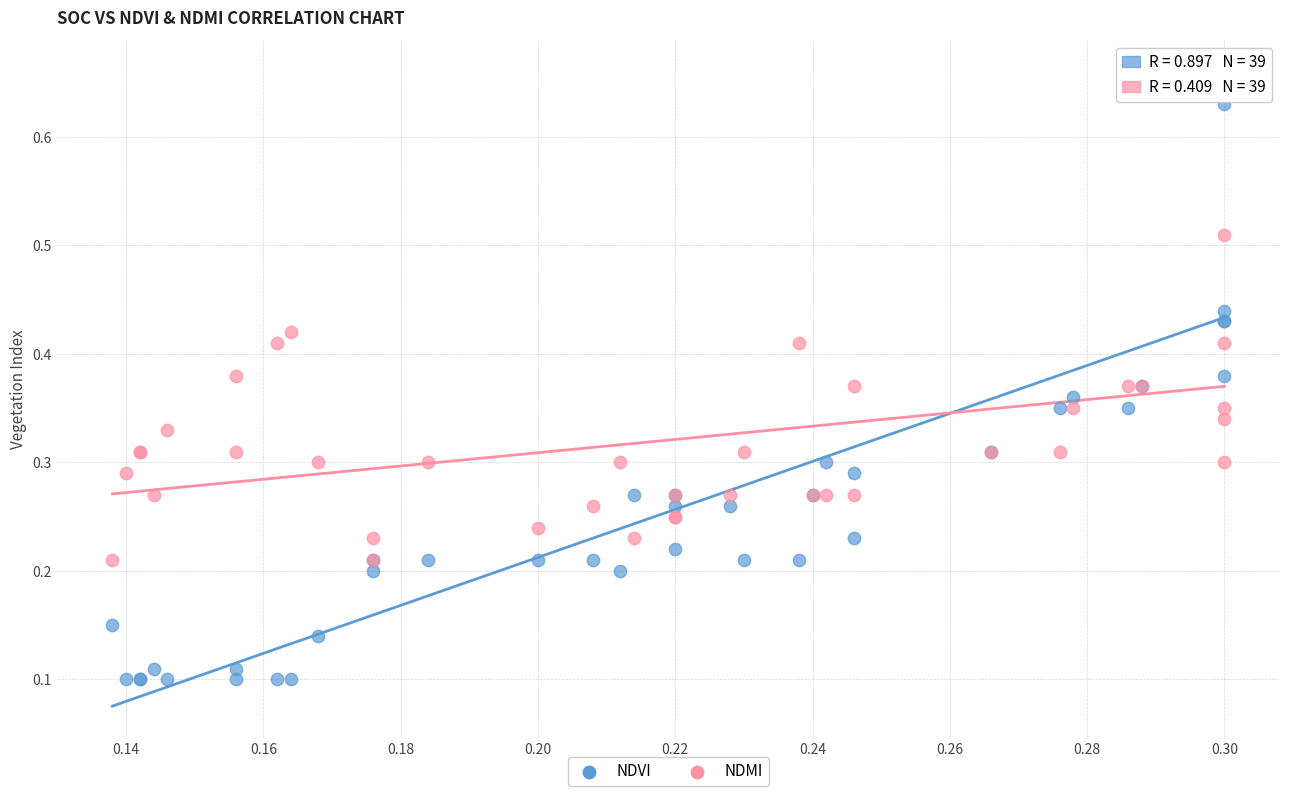

Which series reaches the minimum Y coordinate?

NDVI